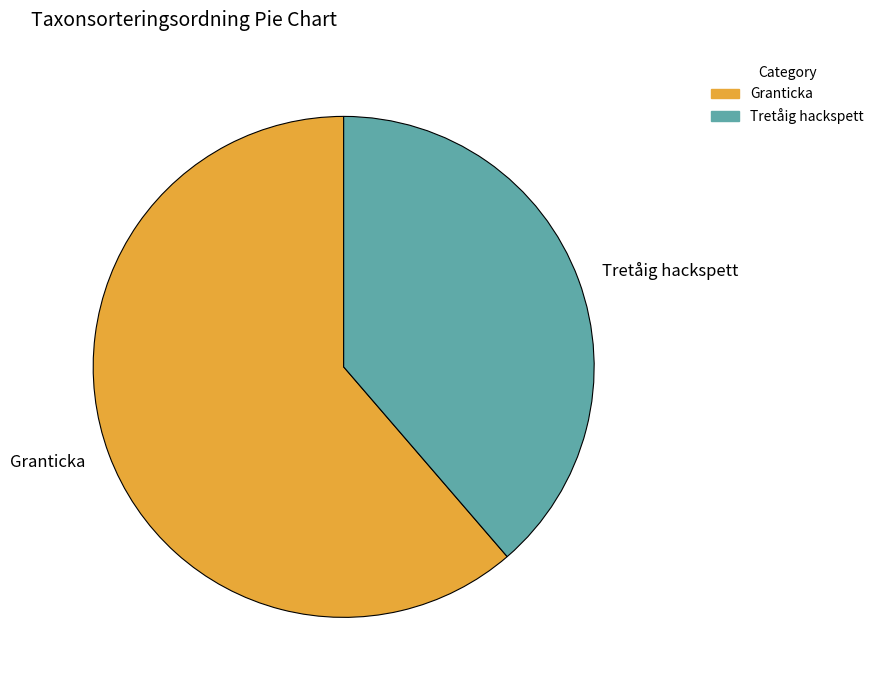

Approximately how many times larger is the value at Granticka compared to Tretåig hackspett?

1.6